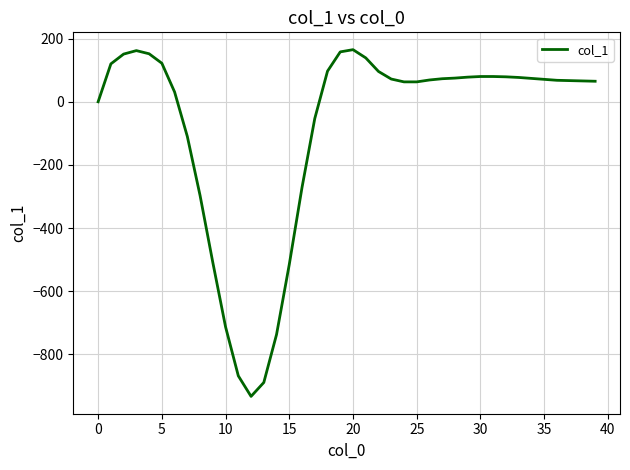

What is the smallest value displayed?

-933